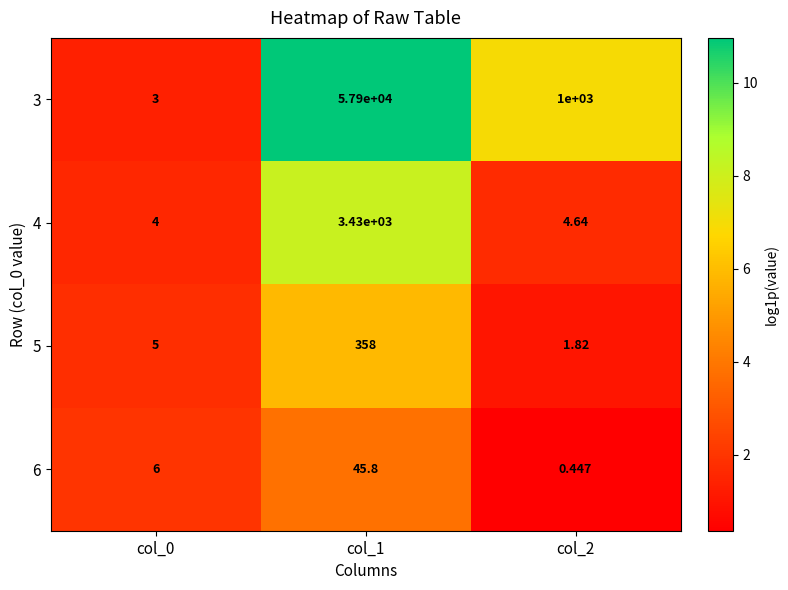

Is the value of 3 at col_1 greater than the value of 4 at col_2?

Yes